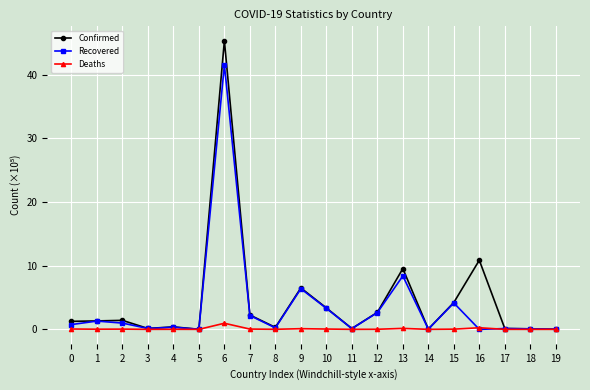

Is the value of Deaths at 18 greater than the value of Confirmed at 13?

No